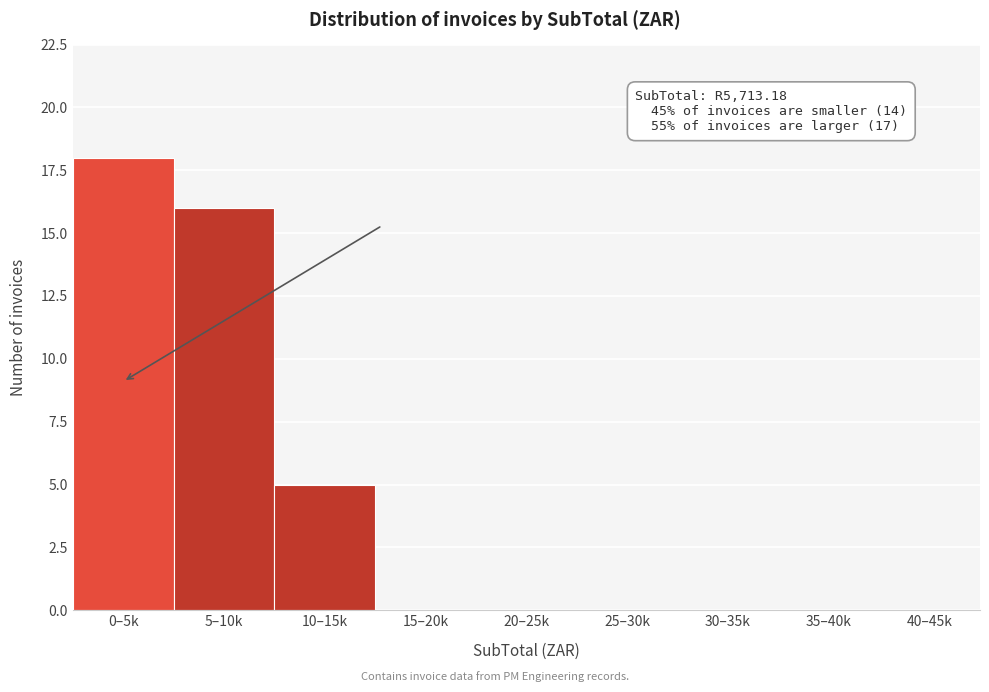

Reading left to right, extract all data points from this chart.

0–5k=18	5–10k=16	10–15k=5	15–20k=0	20–25k=0	25–30k=0	30–35k=0	35–40k=0	40–45k=0